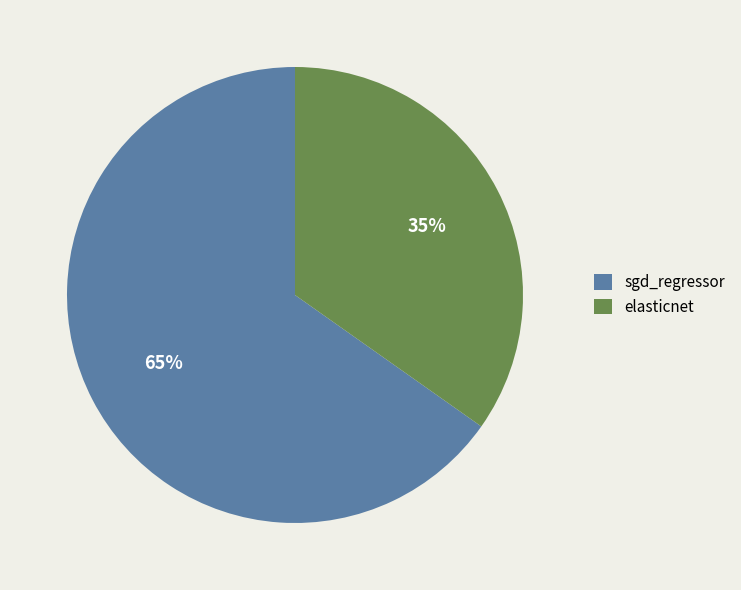

Is it true that elasticnet is 25% of the pie?

False